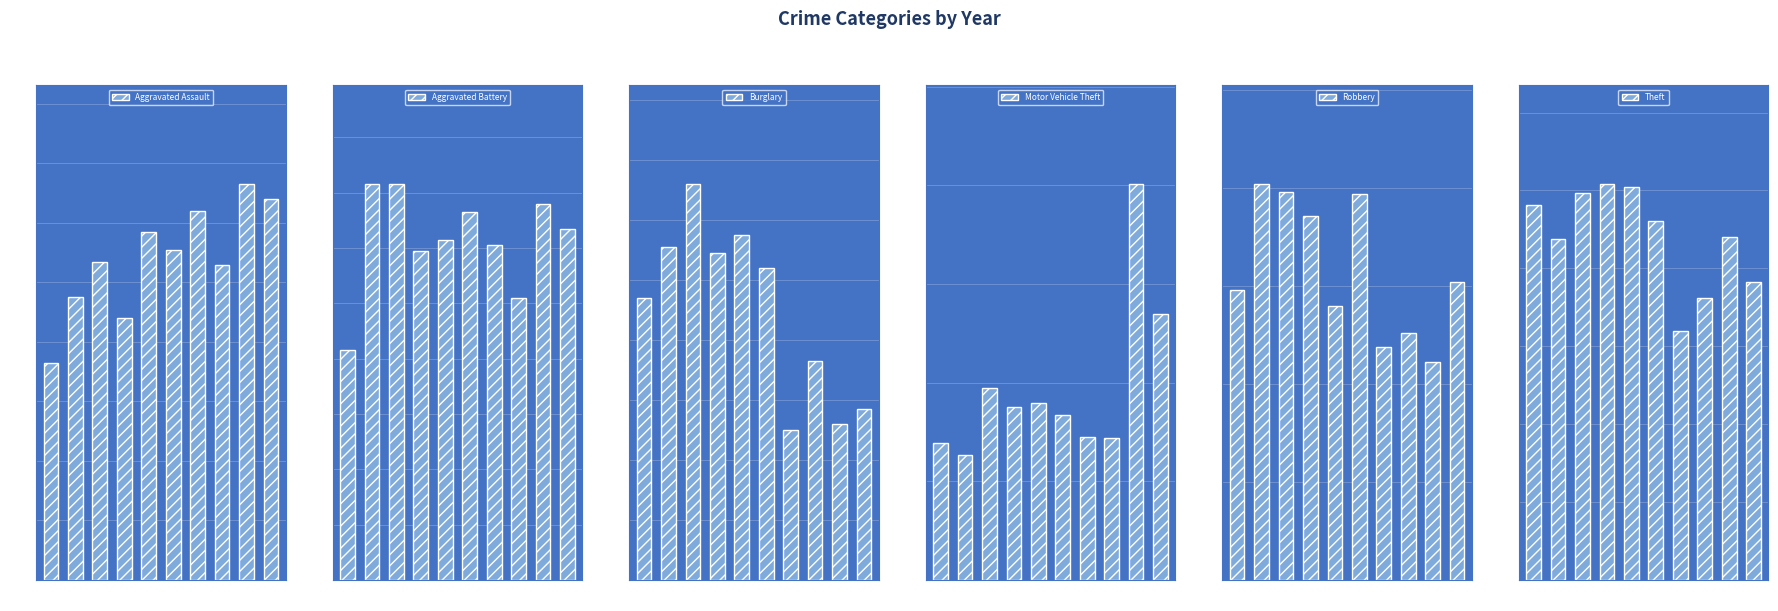

At which label is Robbery closest to 156?

9